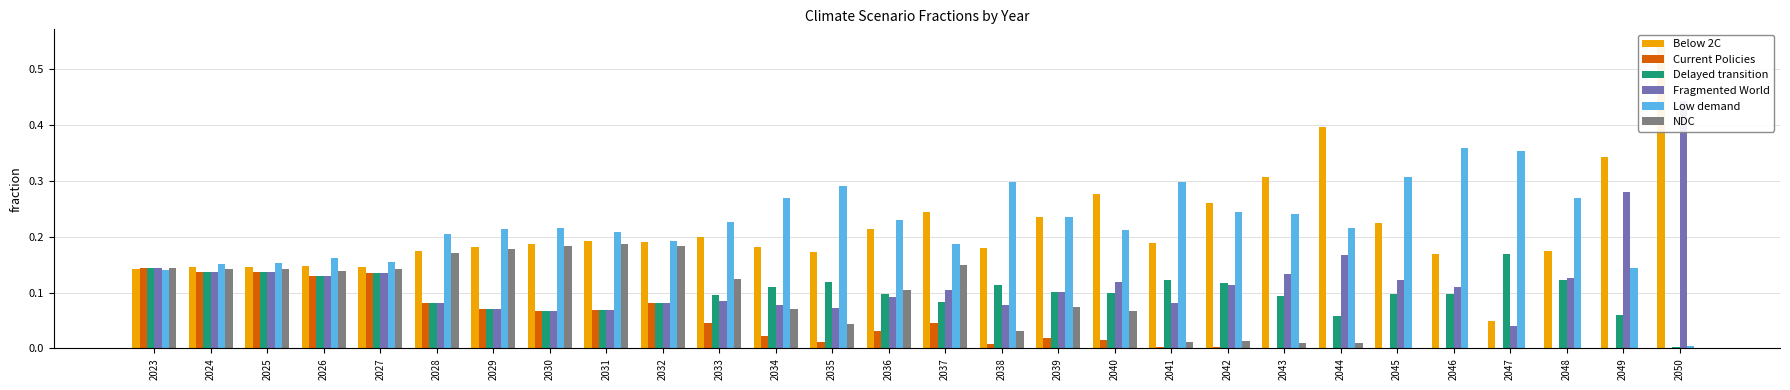

List the series in order of their peak value, highest first.

Below 2C, Fragmented World, Low demand, NDC, Delayed transition, Current Policies